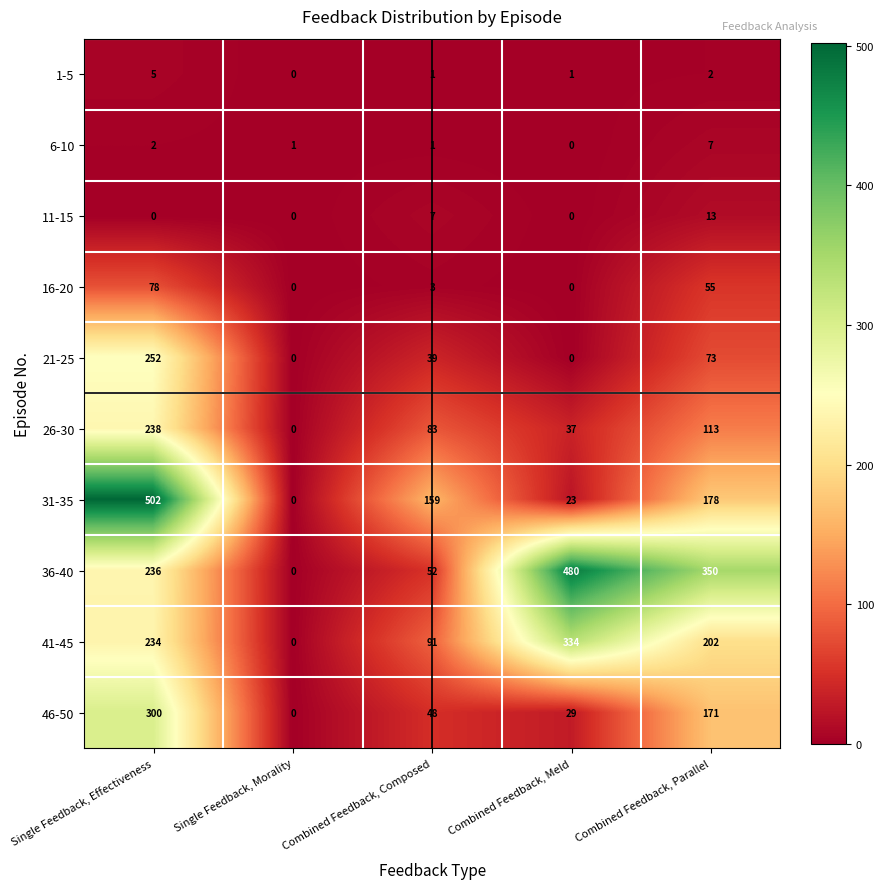

What is the total value across all series at Combined Feedback, Composed?

484